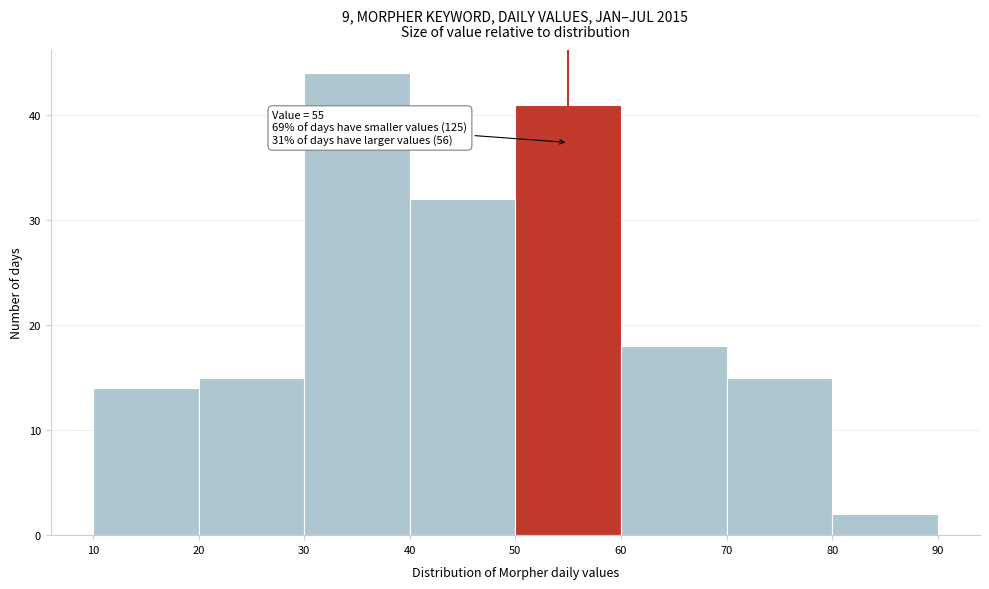

Over which range of the x-axis is the bar tallest?

30 to 40